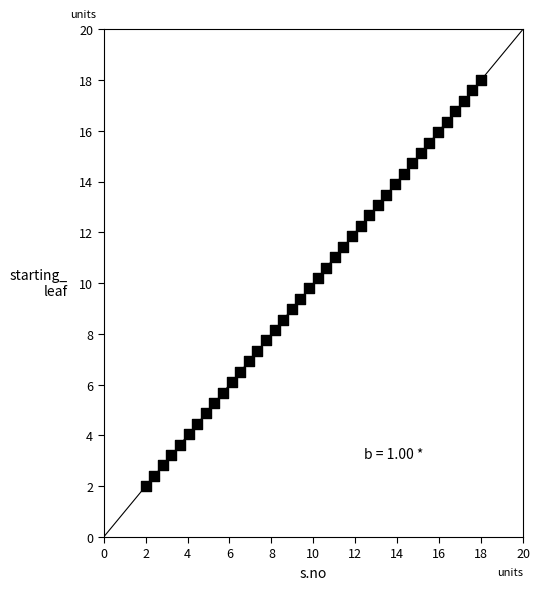

What is the range of X values (max minus min)?

16.0